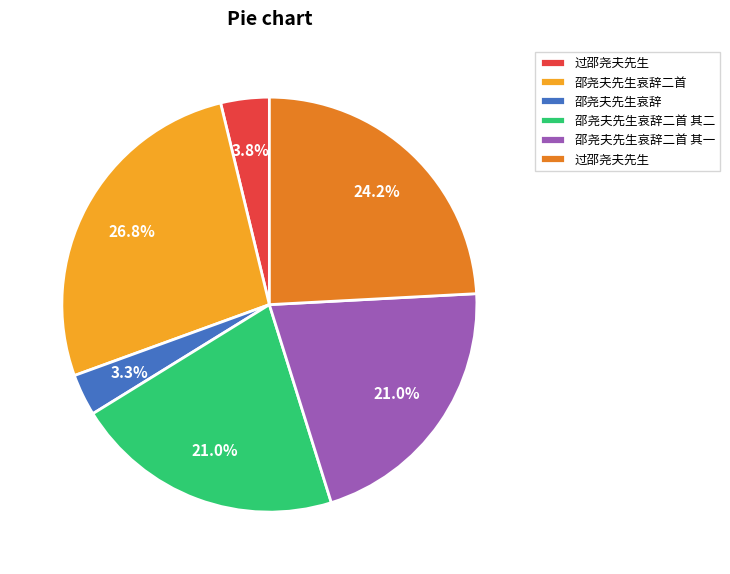

Is there any slice that represents more than half of the pie?

No